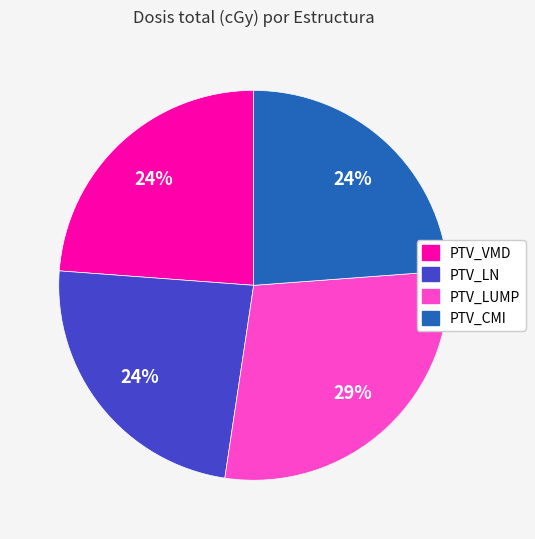

To the nearest percent, what portion does PTV_LN represent?

24%